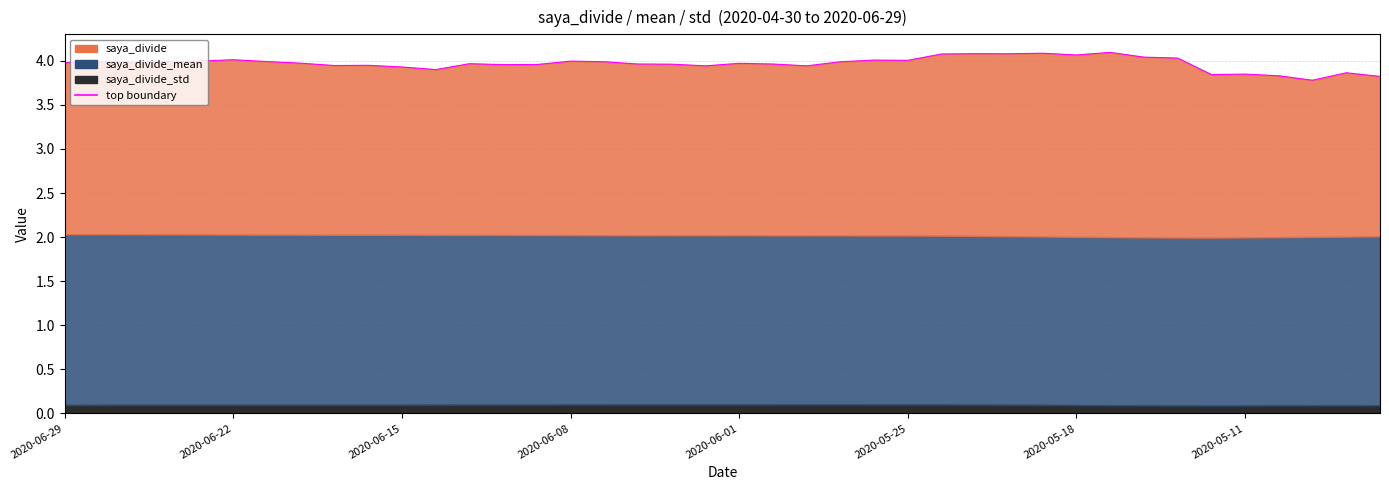

Read the value at 2020-06-15.

4.0